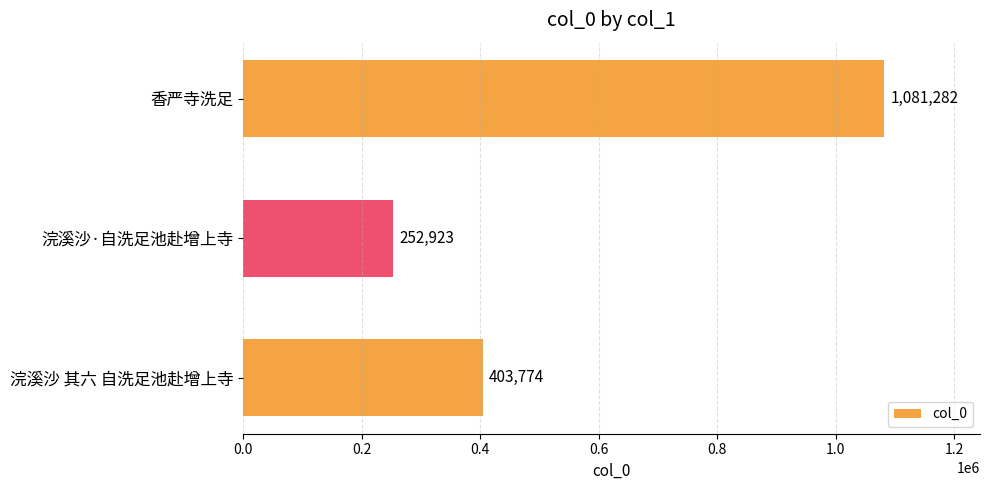

The value at 香严寺洗足 is 1081282. True or false?

True